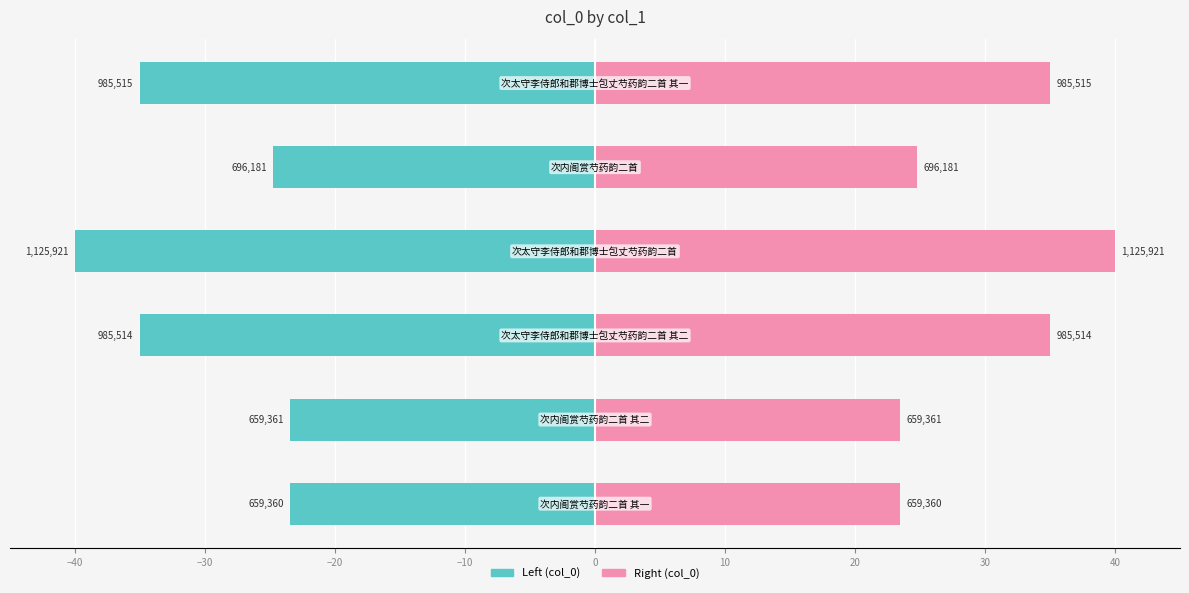

Reading left to right, list all the values displayed in this chart.

col_0 (left): -23.4	-23.4	-35.0	-40.0	-24.7	-35.0
col_0 (right): 23.4	23.4	35.0	40.0	24.7	35.0